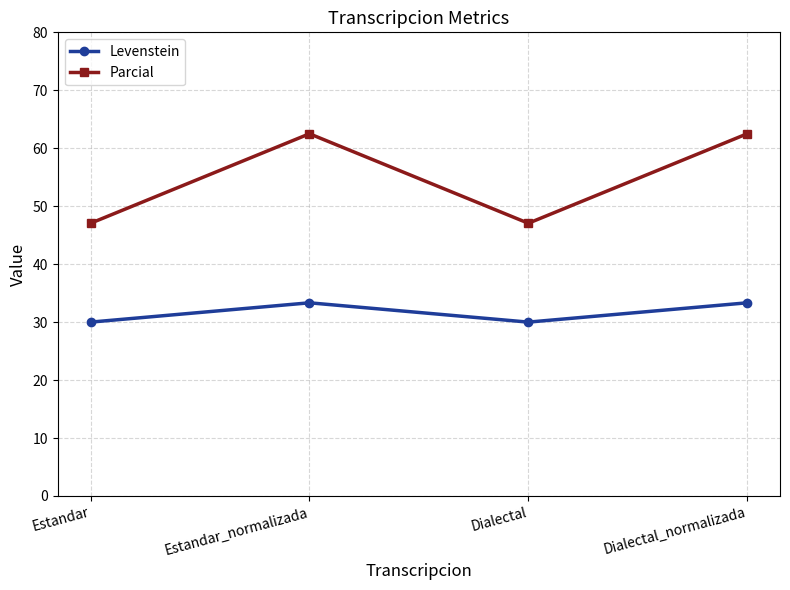

Is the value of Levenstein at Dialectal_normalizada greater than the value of Parcial at Dialectal_normalizada?

No